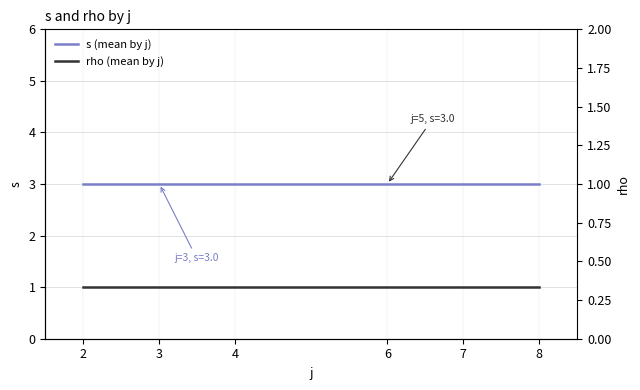

List the series in order of their overall mean, lowest first.

rho (mean by j), s (mean by j)